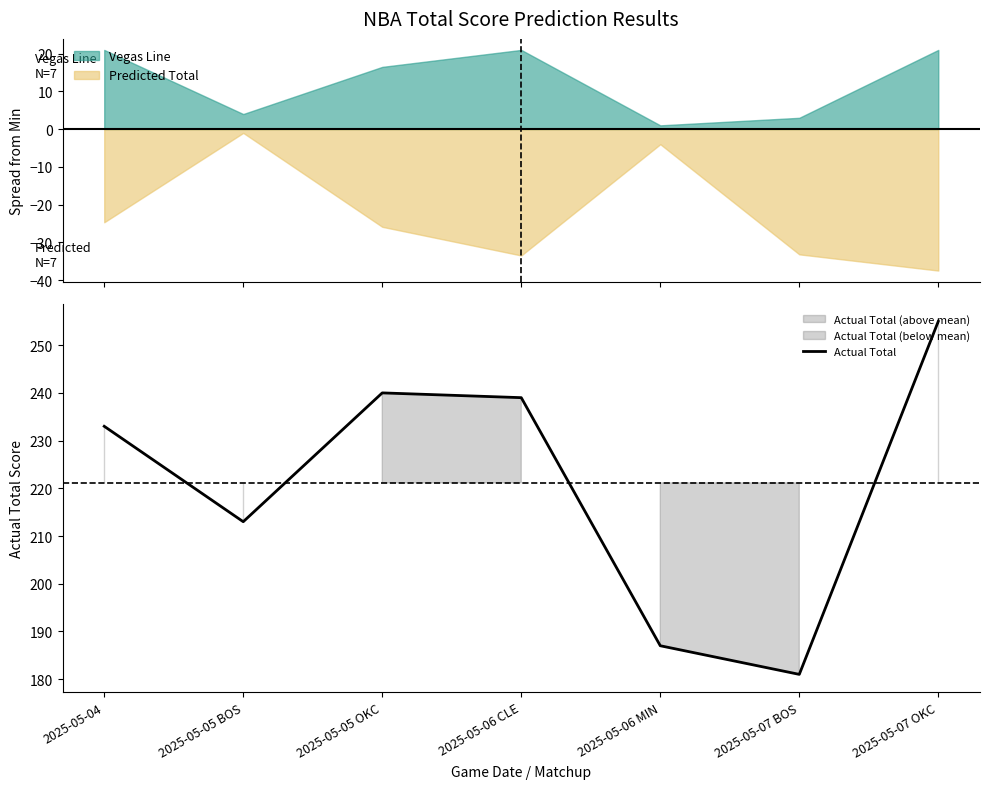

List the labels in order of value, largest first.

2025-05-07 OKC, 2025-05-05 OKC, 2025-05-06 CLE, 2025-05-04, 2025-05-05 BOS, 2025-05-06 MIN, 2025-05-07 BOS